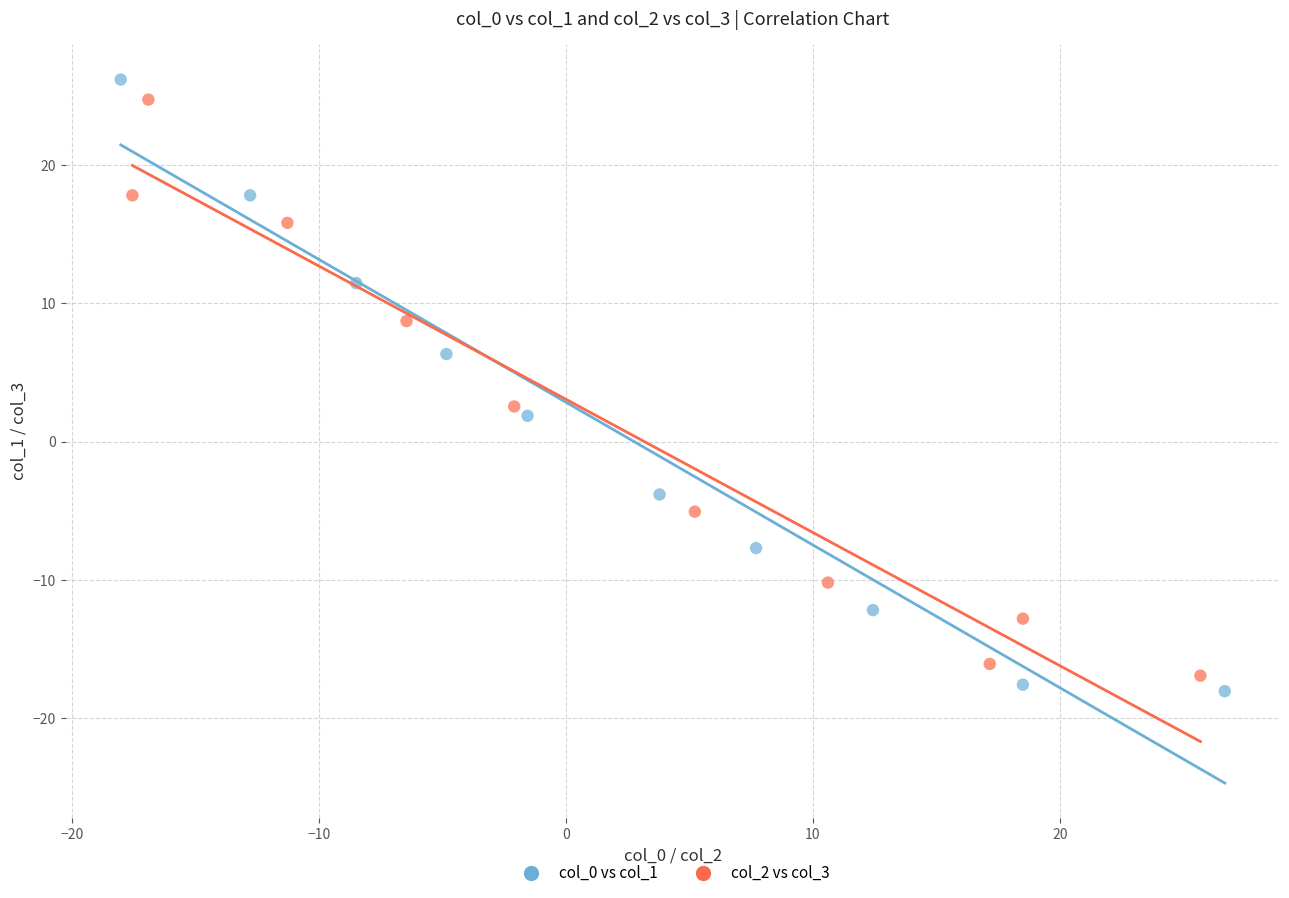

Which series contains the lowest Y value?

col_0 vs col_1